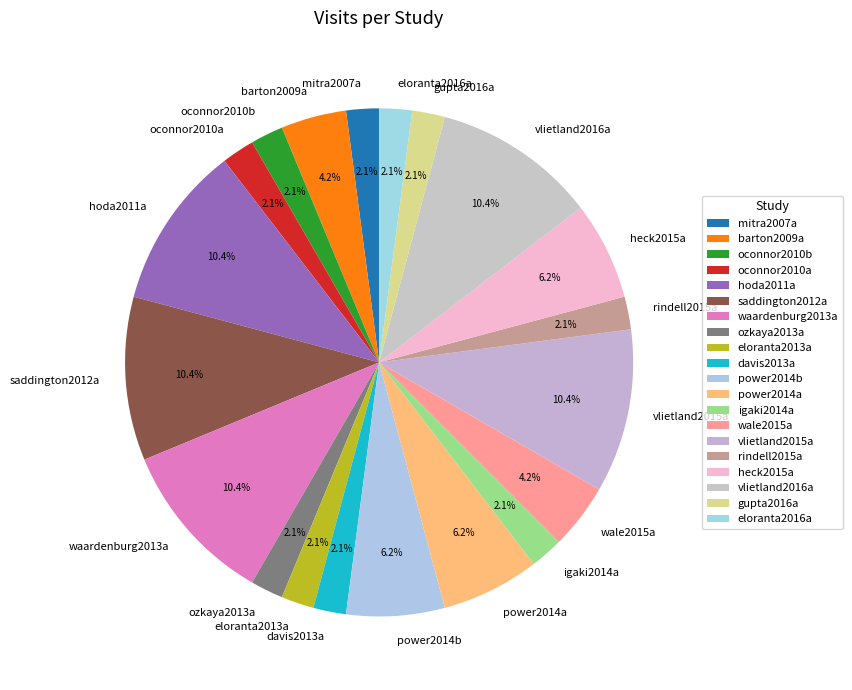

What percentage do power2014b and ozkaya2013a together represent?

8.3%